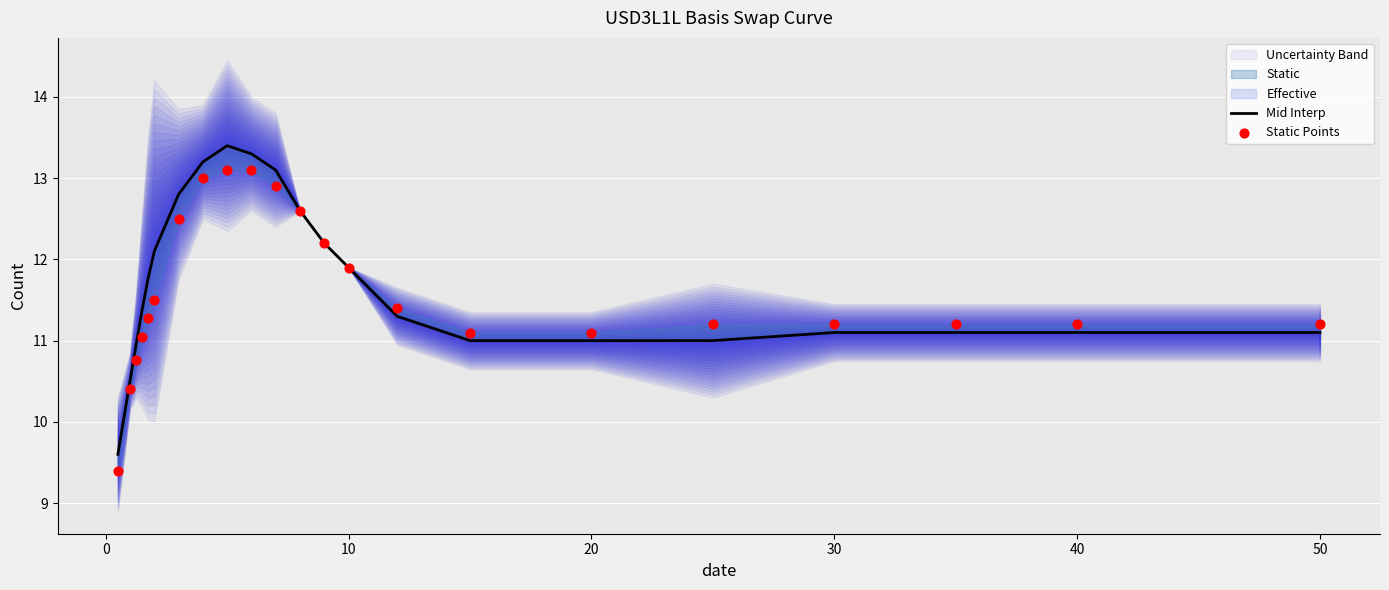

Is the value of Mid Interp at 16 greater than the value of Static Points at 11?

No